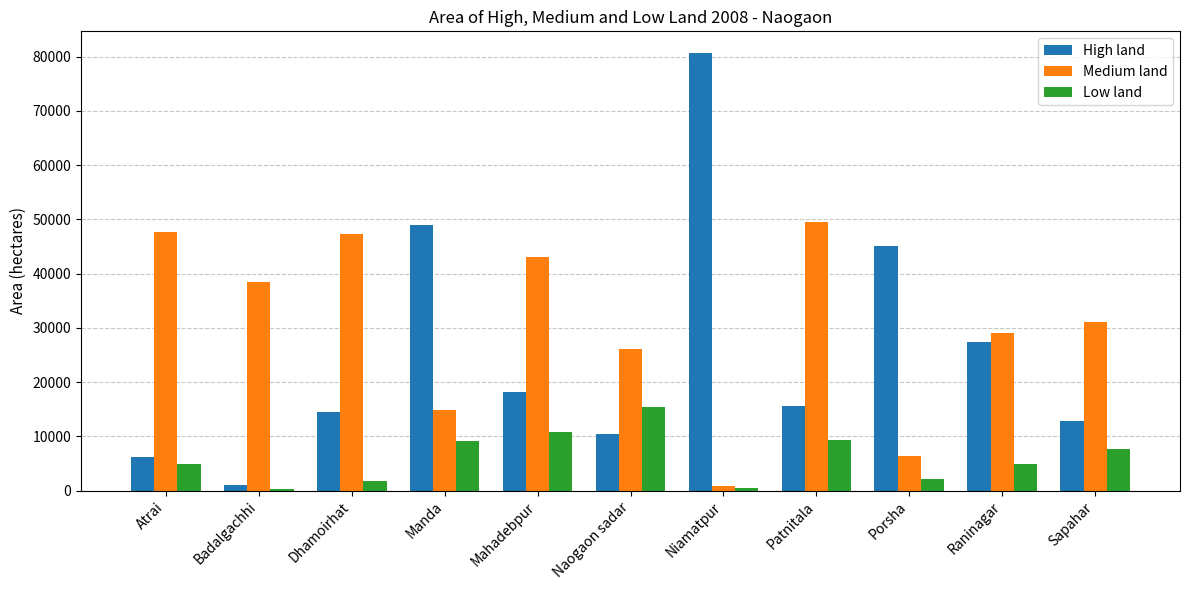

What is the maximum value for Low land?

15449